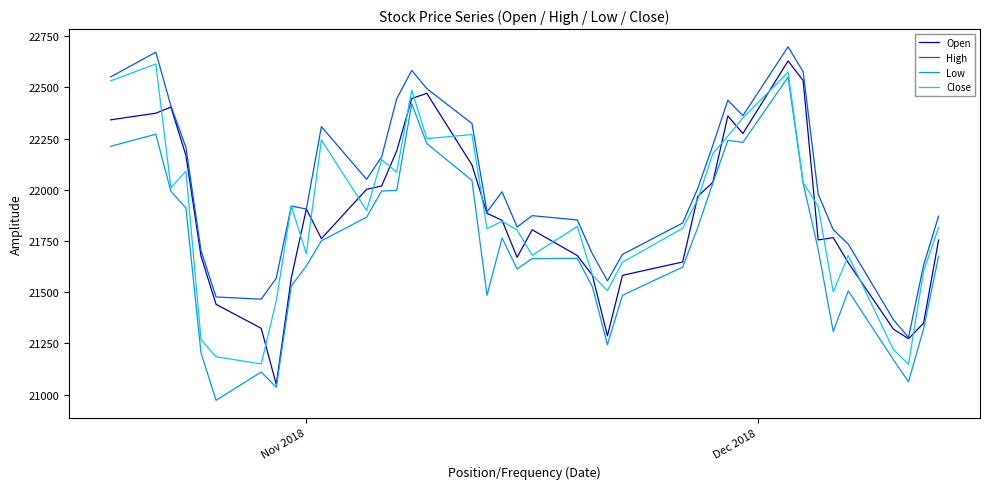

True or false: Low and High intersect in this chart.

False